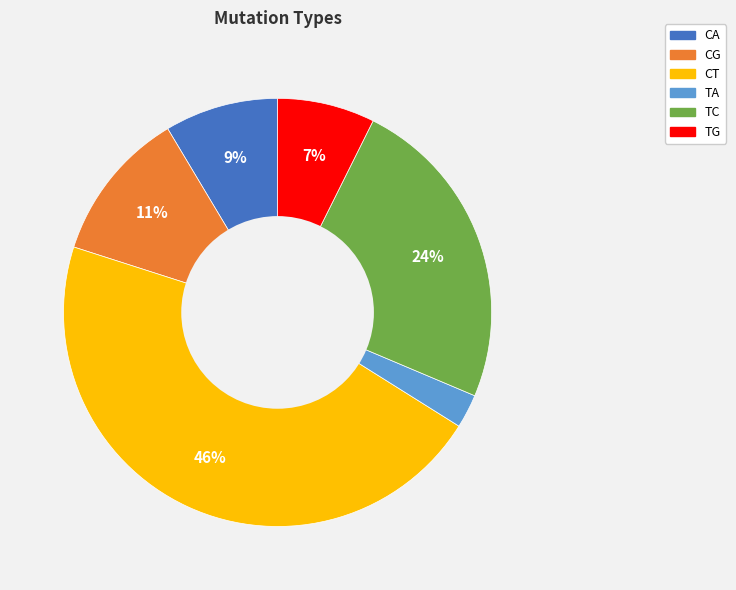

What percentage is the TG slice, to the nearest percent?

7%